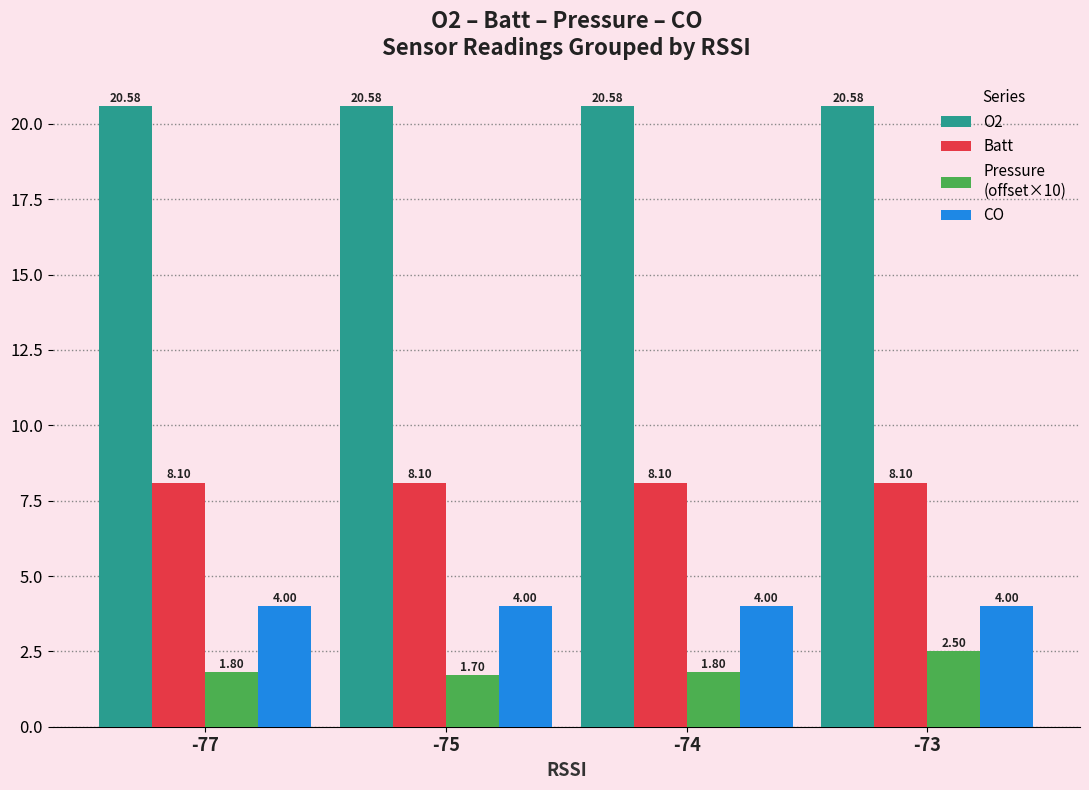

What is the total value across all series at -75?

34.4